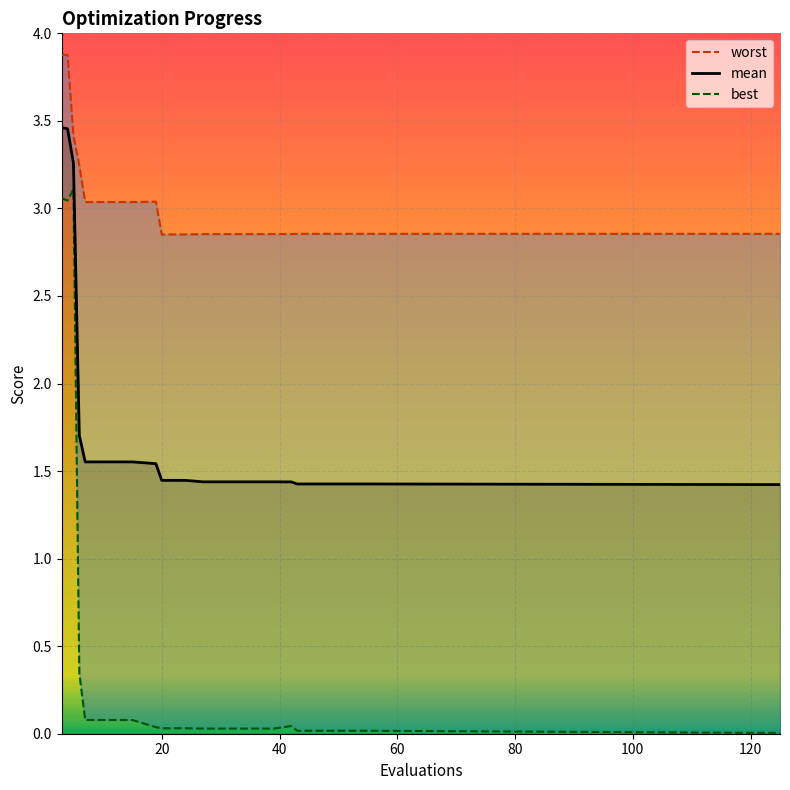

Reading left to right, list all the values displayed in this chart.

worst: 3.9	3.9	3.4	3.2	3.0	3.0	3.0	3.0	2.9	2.9	2.9	2.9	2.9	2.9	2.9	2.9	2.9	2.9	2.9	2.9
mean: 3.5	3.5	3.3	1.7	1.6	1.6	1.6	1.5	1.4	1.4	1.4	1.4	1.4	1.4	1.4	1.4	1.4	1.4	1.4	1.4
best: 3.1	3.0	3.1	0.3	0.1	0.1	0.1	0.0	0.0	0.0	0.0	0.0	0.0	0.0	0.0	0.0	0.0	0.0	0.0	0.0